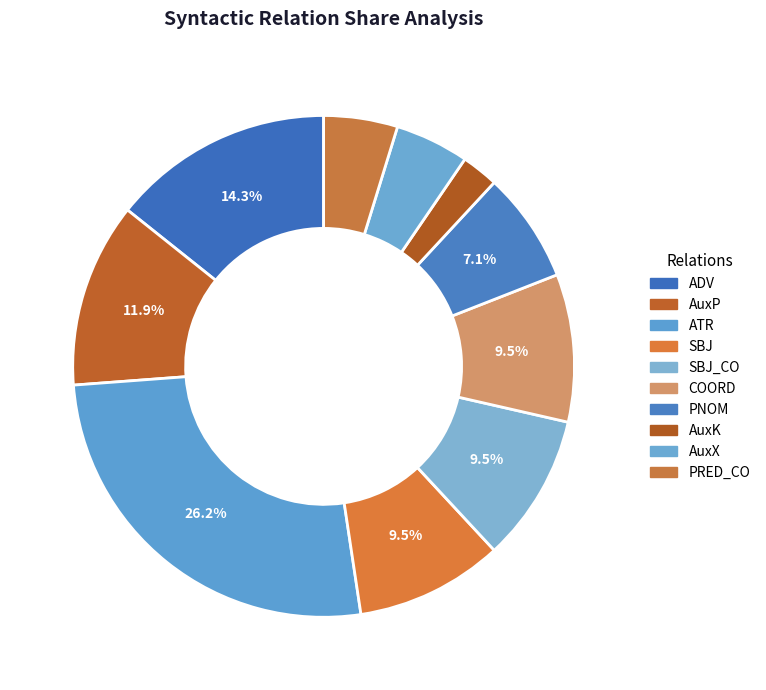

Is COORD the majority of the pie?

No